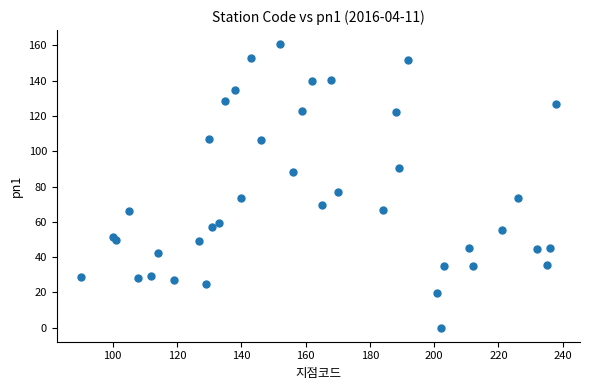

What Y value in the scatter plot is closest to 80?

77.0